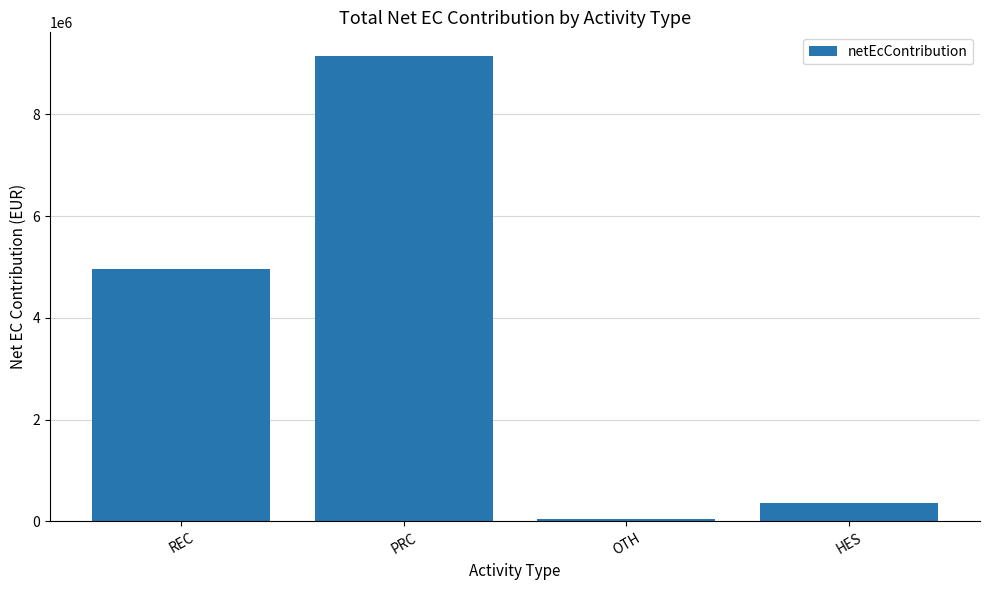

What is the smallest value displayed?

55062.5